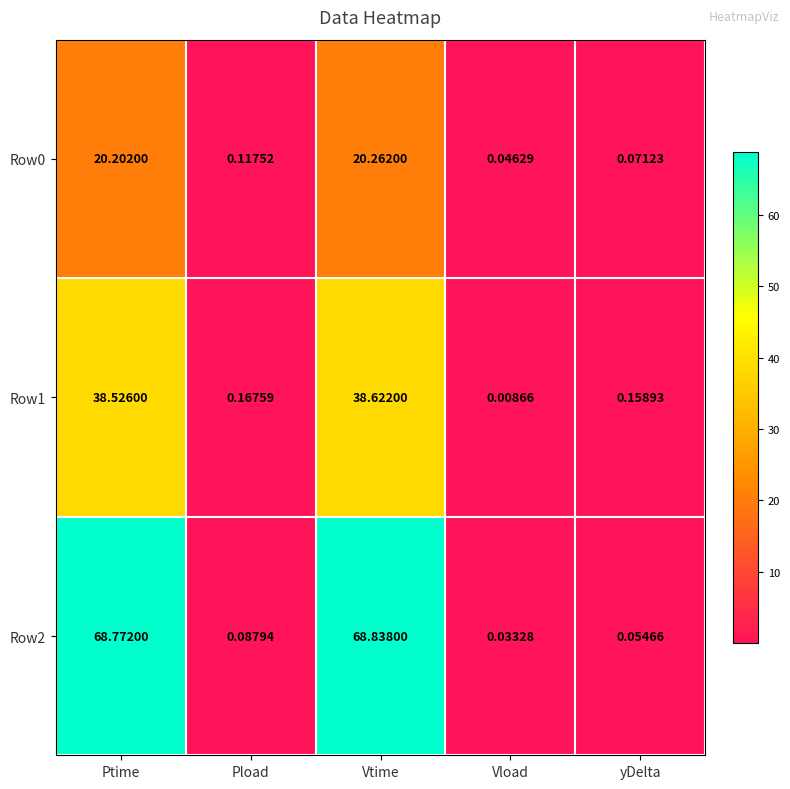

Which label corresponds to the largest value in the chart?

Vtime